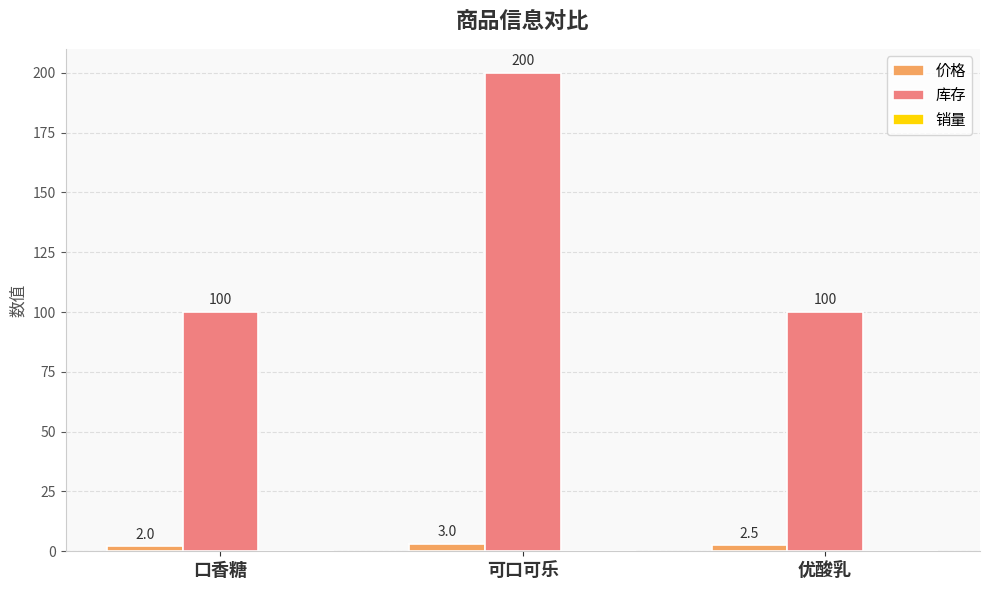

At which label is 价格 closest to 2?

口香糖